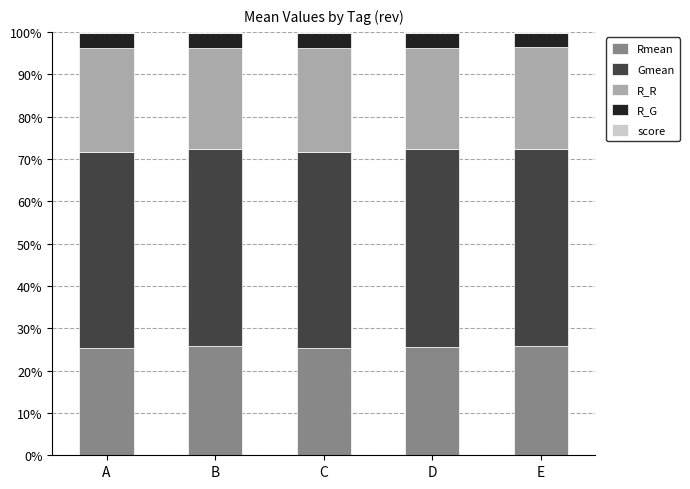

What is the sum of the Rmean values at C and E?

51.1